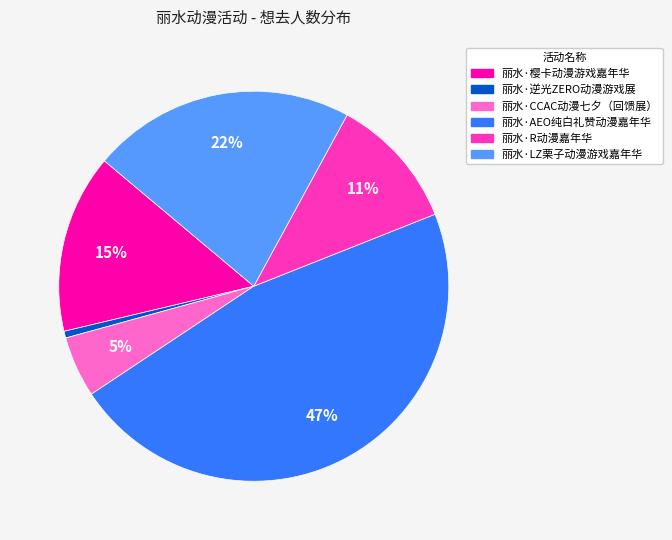

To the nearest percent, what is the difference between the largest and smallest slice percentages?

46%